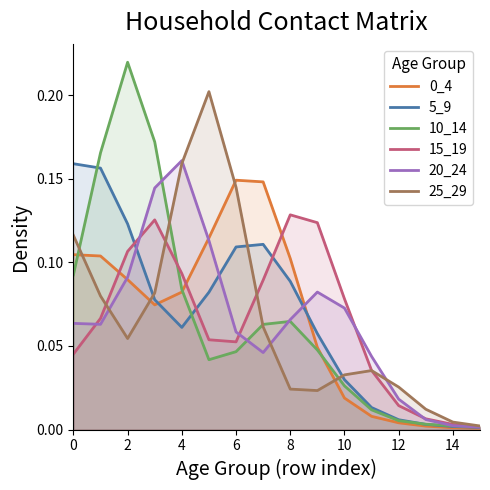

Does the chart display data point markers on the line(s)?

No